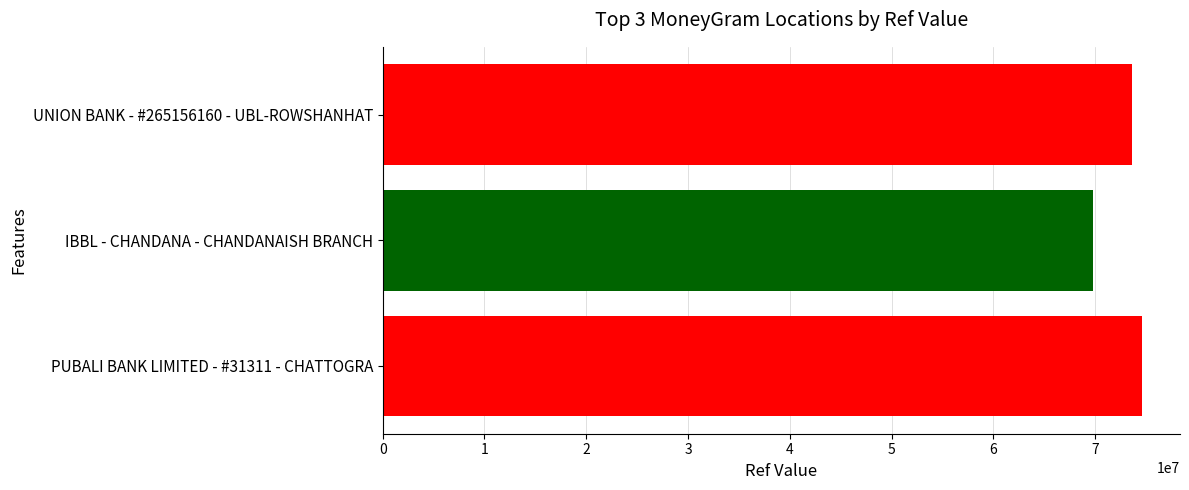

How many distinct data groups are displayed?

1